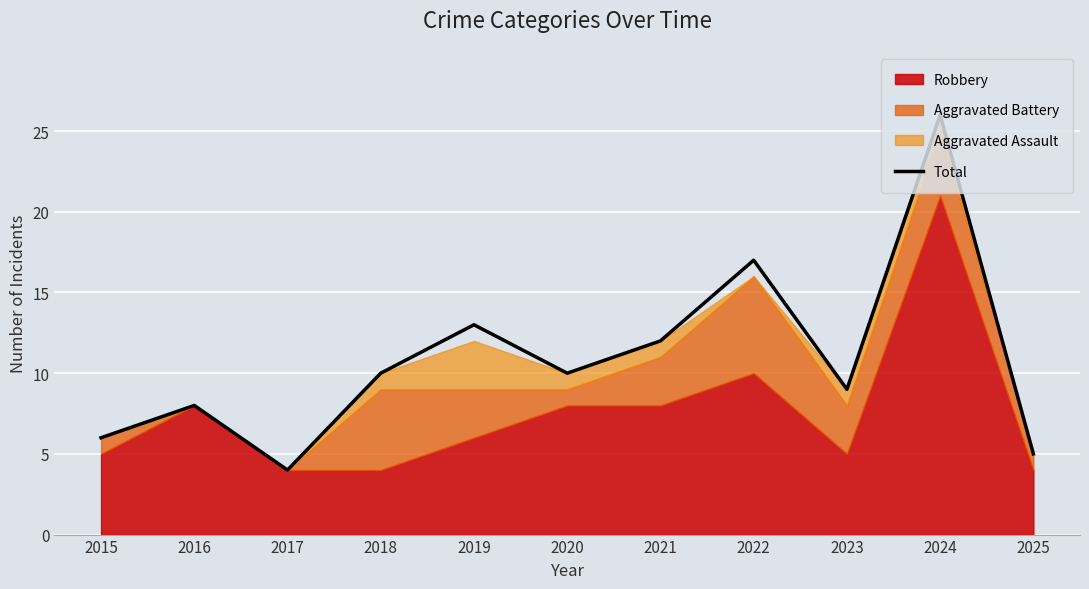

Does the chart display data point markers on the line(s)?

No